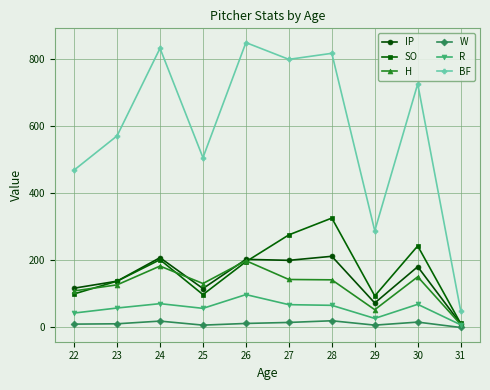

Is the value of SO at 25 greater than the value of W at 28?

Yes